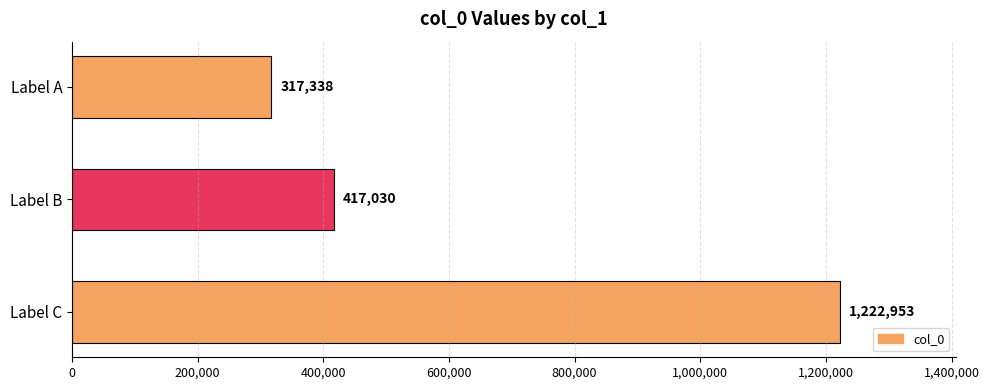

What is the minimum value shown in the chart?

317338